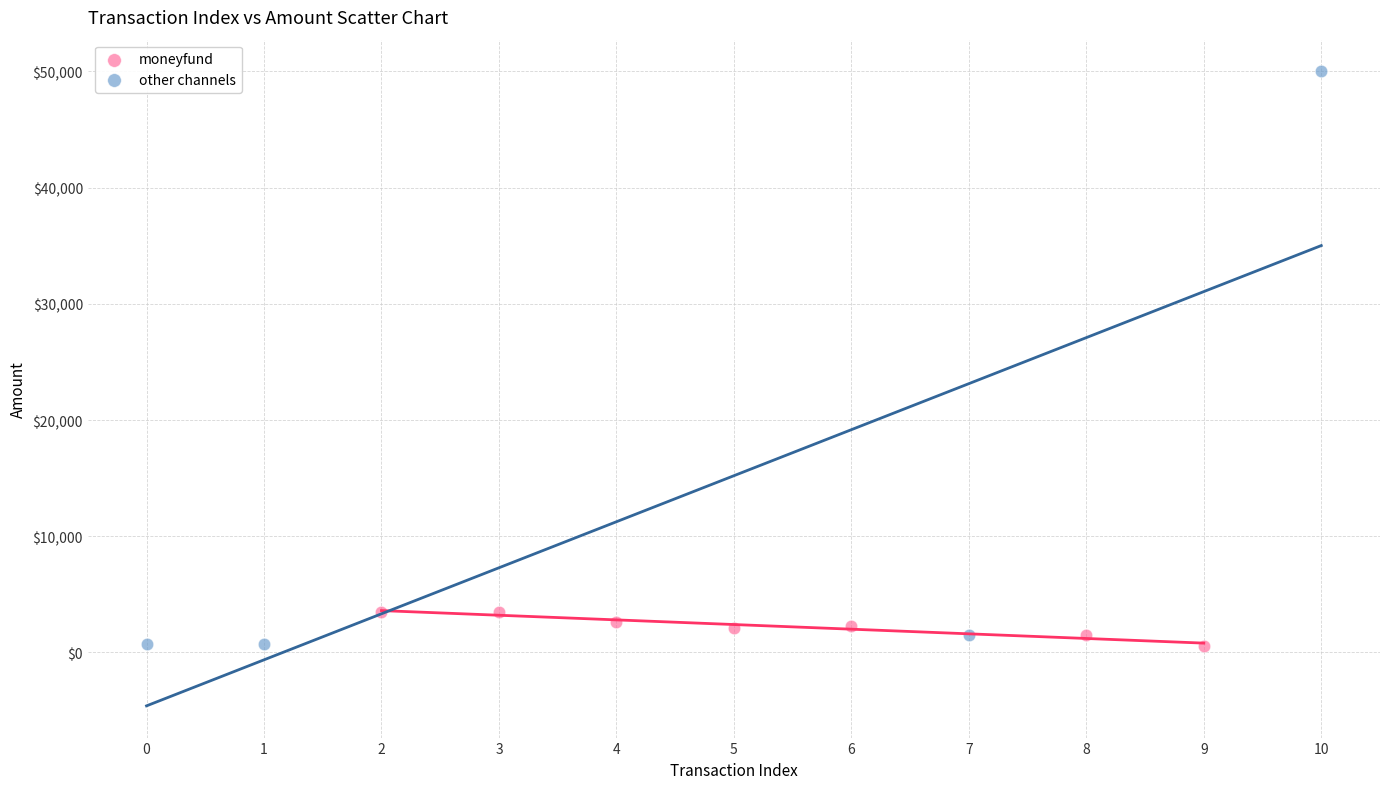

What are all the series names shown in the legend?

moneyfund, other channels